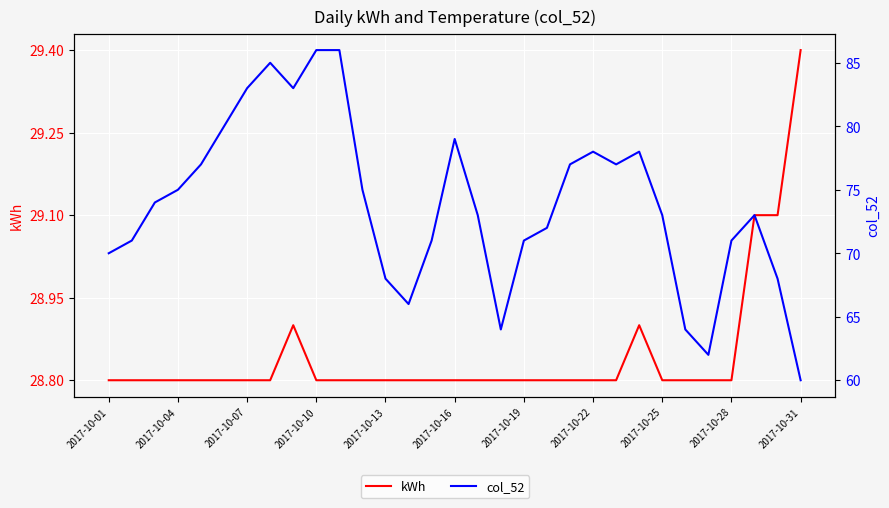

How many data points in col_52 are less than 73?

13